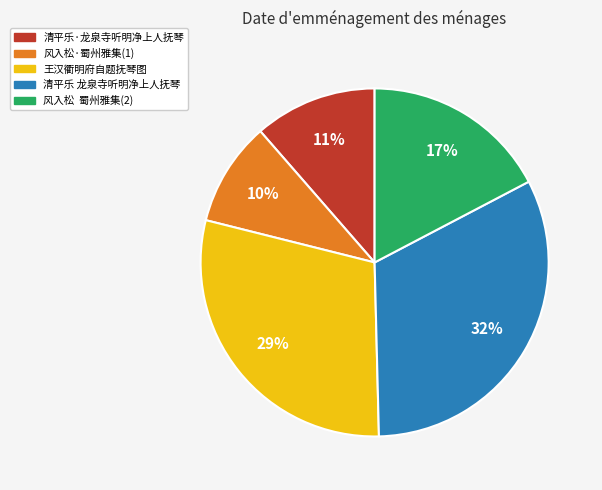

To the nearest percent, what is the average slice percentage?

20%